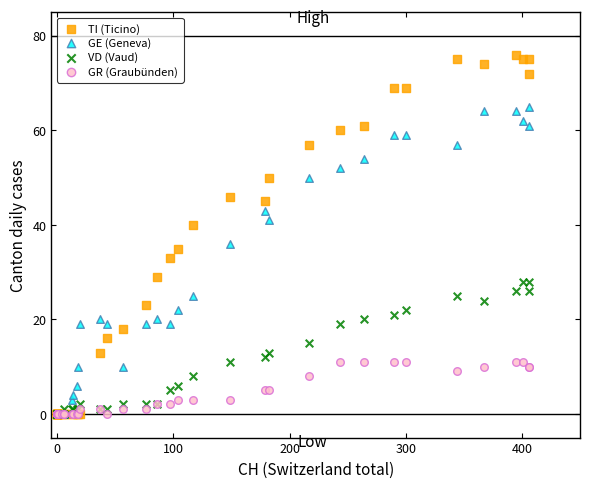

In the GE (Geneva) series, what Y value is closest to 32?

36